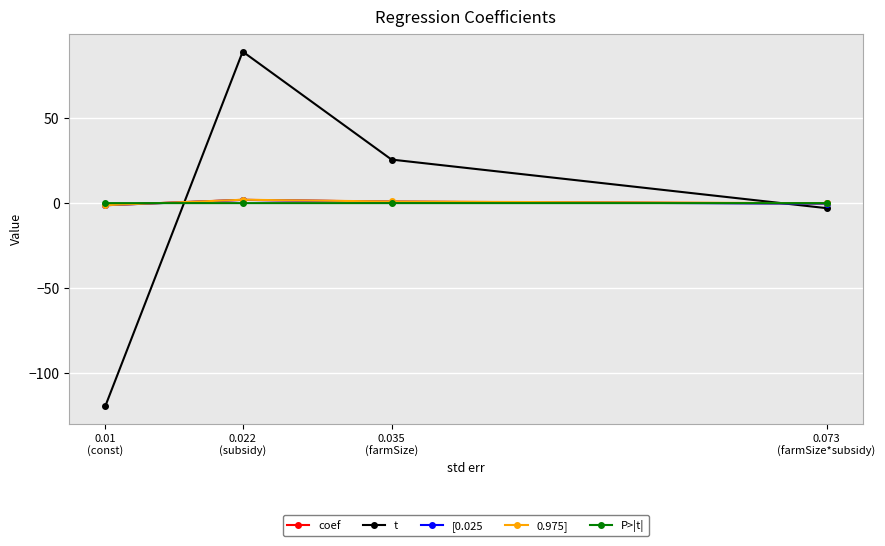

Where does the coef series first go above 0?

0.022
(subsidy)